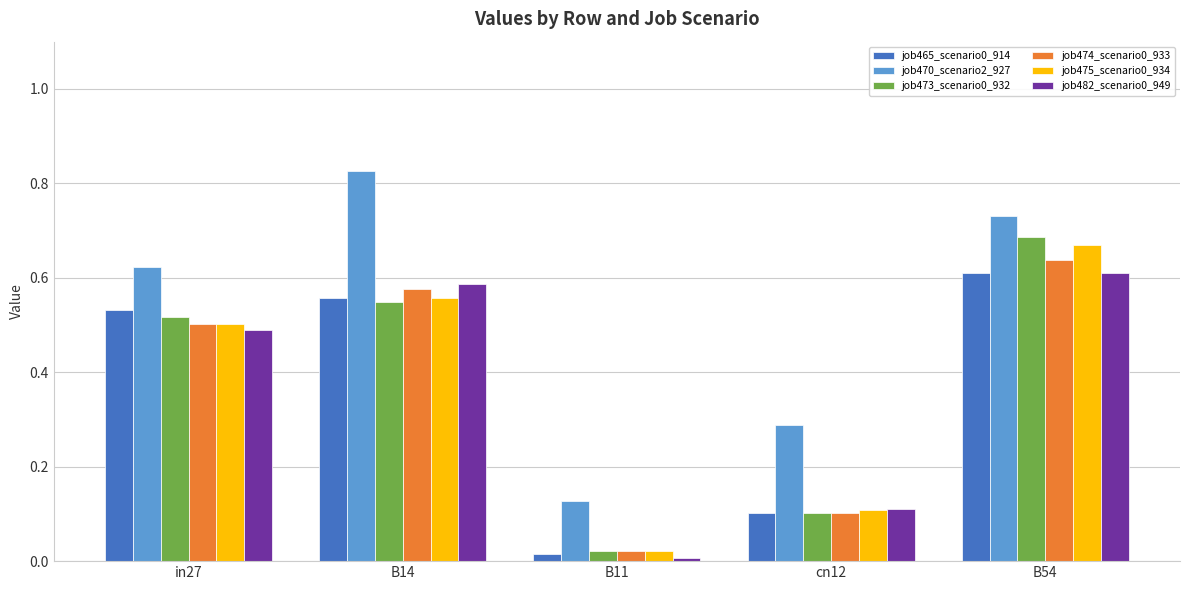

Which series has the largest range (max minus min)?

job470_scenario2_927